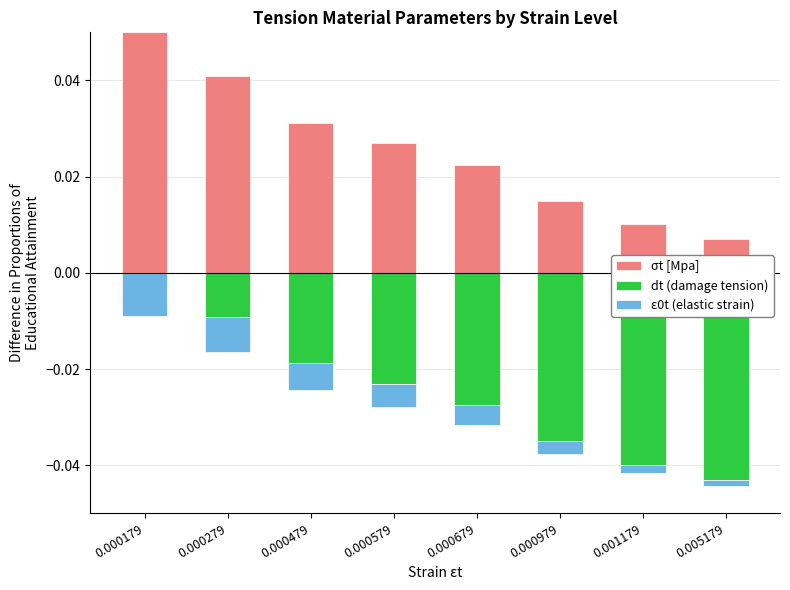

Where is dt (damage tension) nearest to the value 0?

0.000179